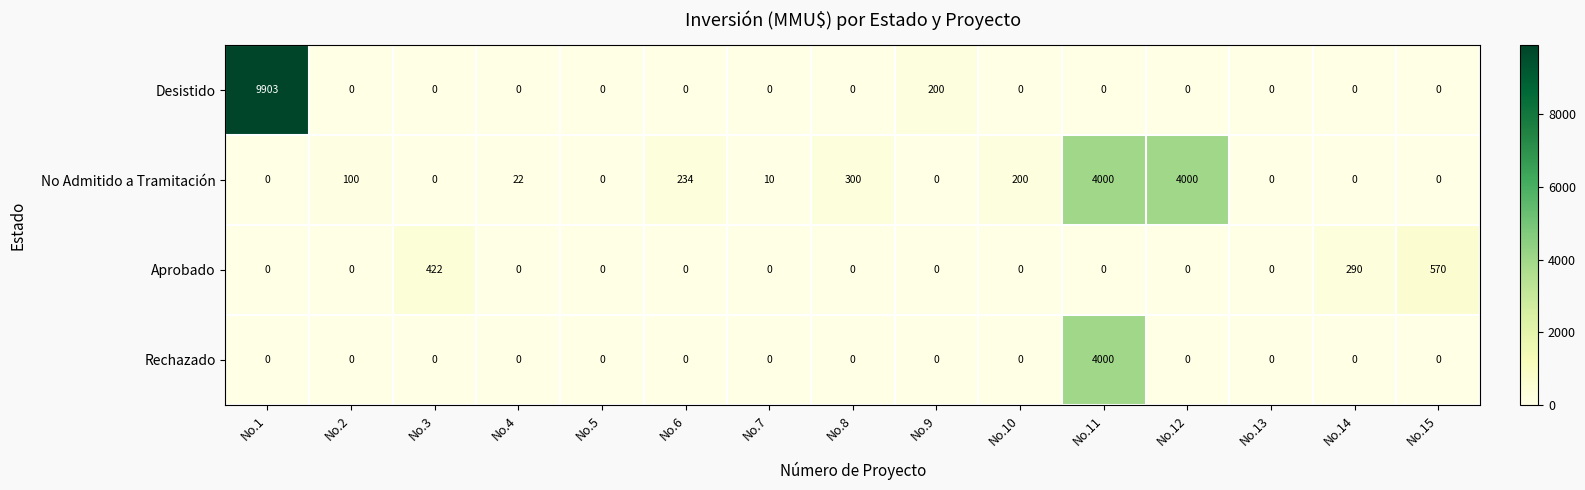

Which series changed the most between No.1 and No.15?

Desistido